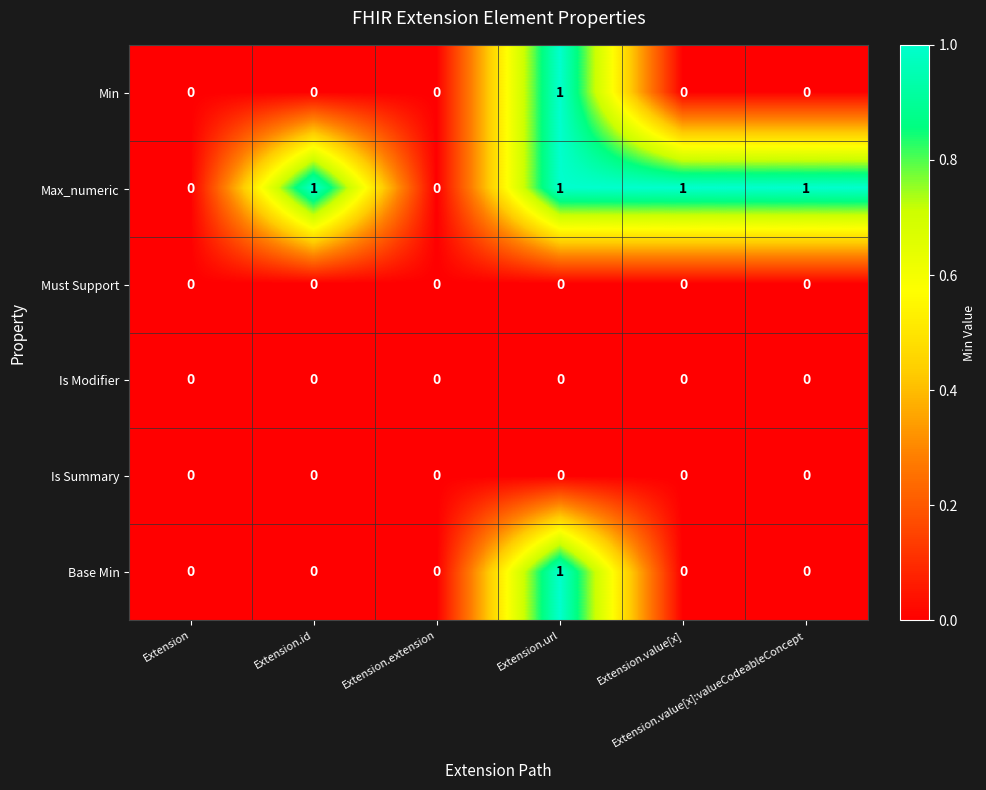

How many Base Min values are between 0 and 1?

6